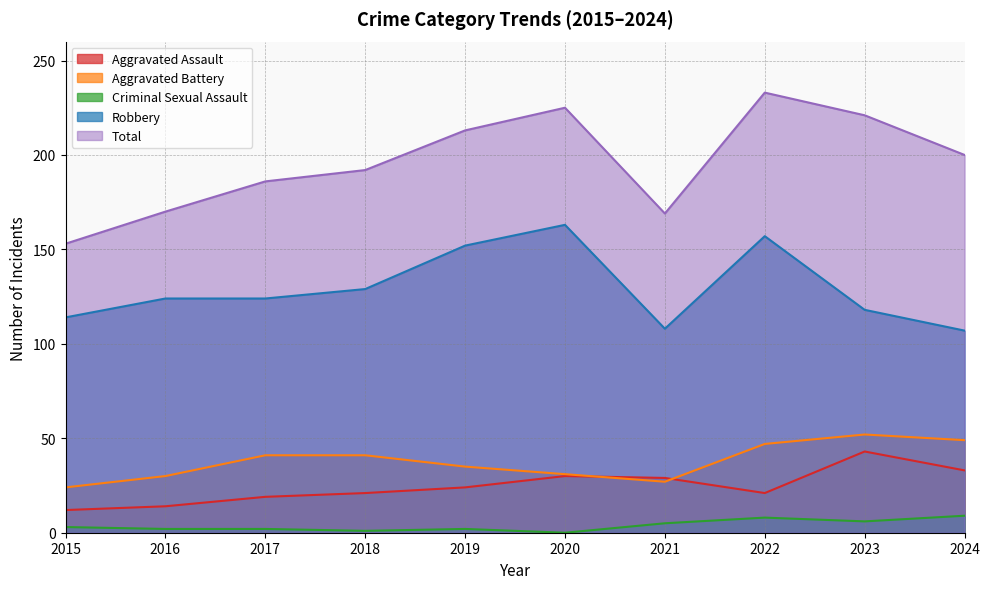

The value of Criminal Sexual Assault at 2015 is 1. True or false?

False